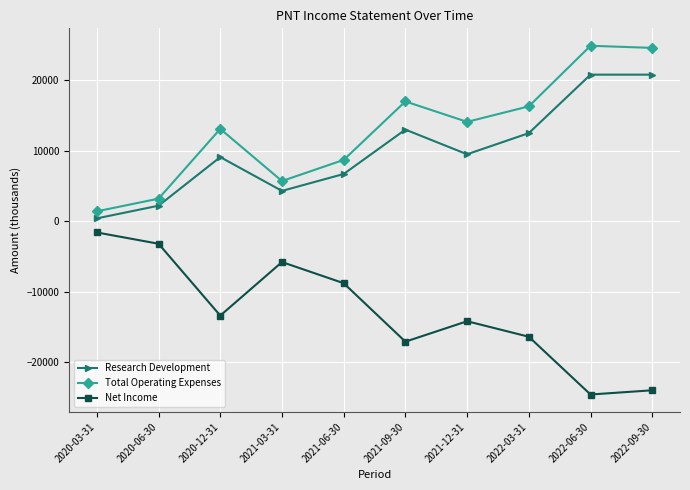

How many data points in Net Income are less than -13400?

5